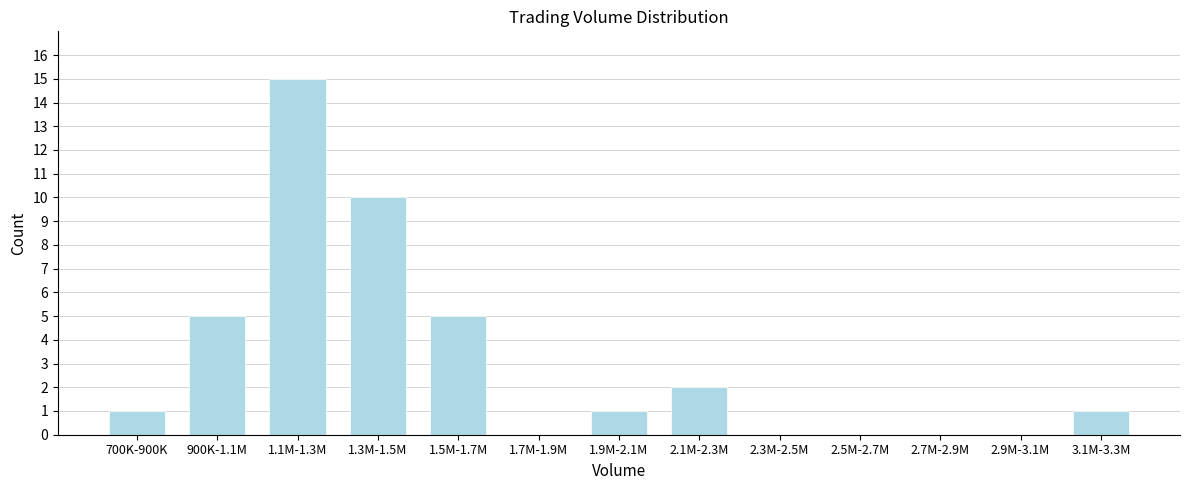

Reading right to left, list all the values displayed in this chart.

3.1M-3.3M=1	2.9M-3.1M=0	2.7M-2.9M=0	2.5M-2.7M=0	2.3M-2.5M=0	2.1M-2.3M=2	1.9M-2.1M=1	1.7M-1.9M=0	1.5M-1.7M=5	1.3M-1.5M=10	1.1M-1.3M=15	900K-1.1M=5	700K-900K=1